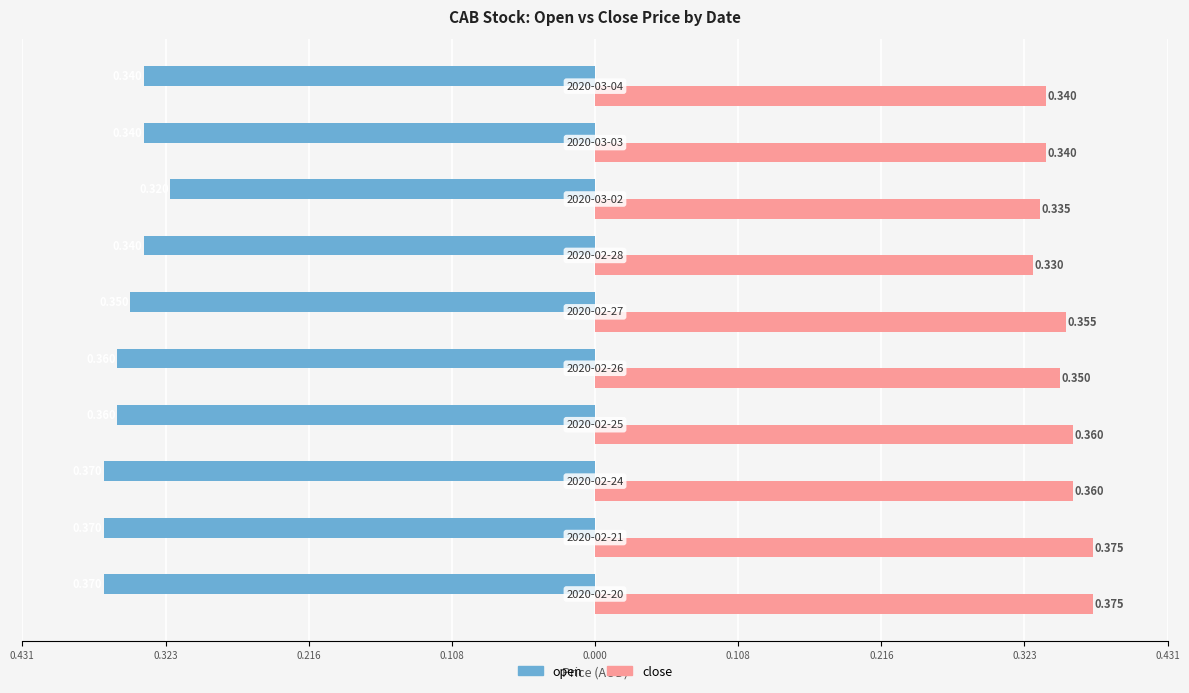

What is the value of the open bar at the 3rd from the left?

-0.4